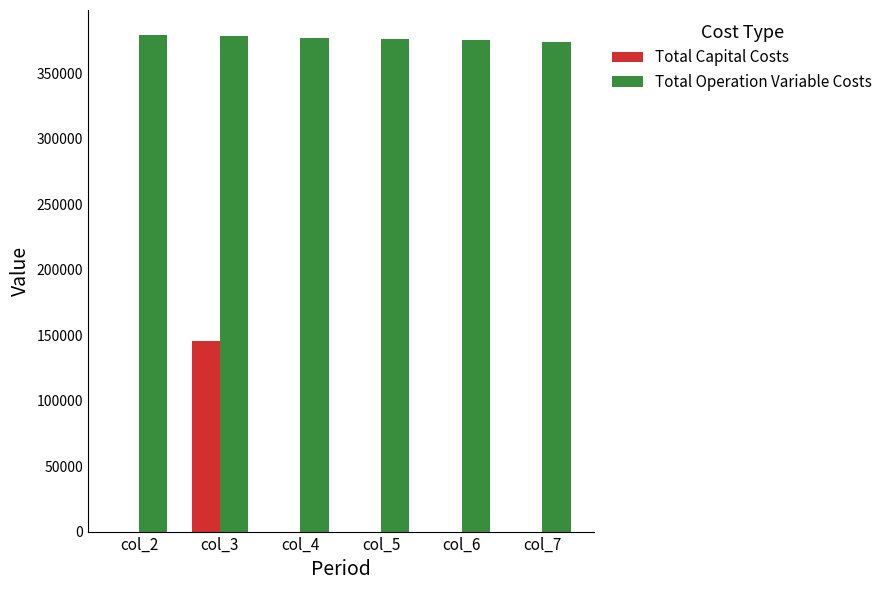

True or false: Total Operation Variable Costs has a value of 100367.1 at col_6.

False